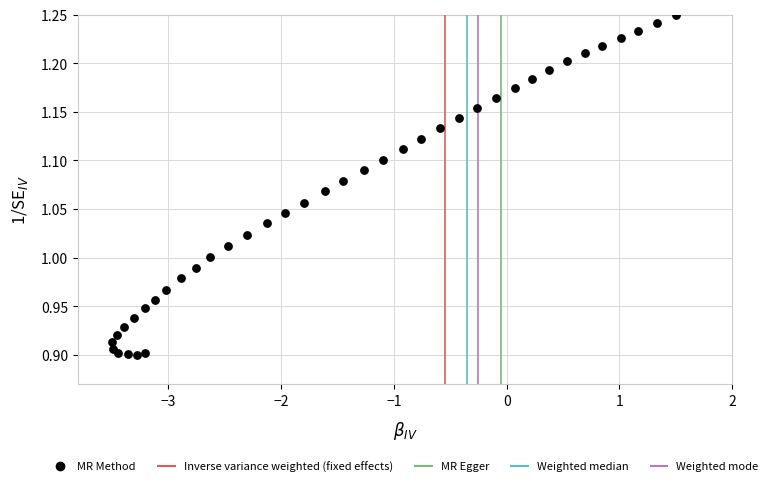

What is the range of X values (max minus min)?

5.0